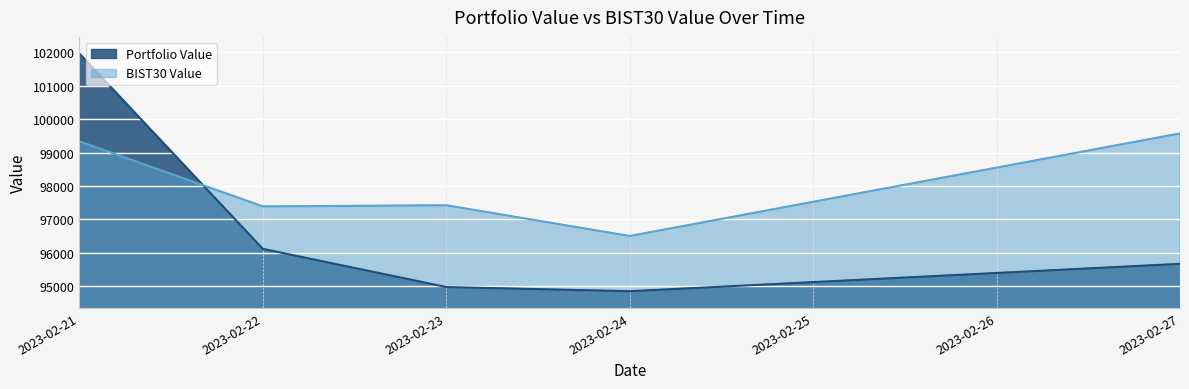

What is the sum of all BIST30 Value values?

490230.7